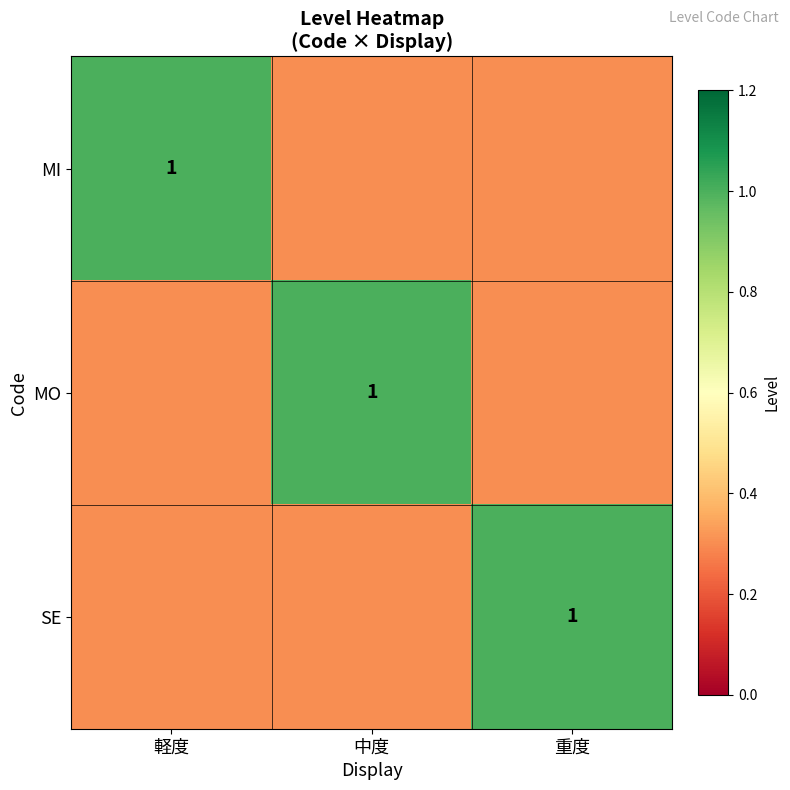

The value of MO at 中度 is 1.0. True or false?

True